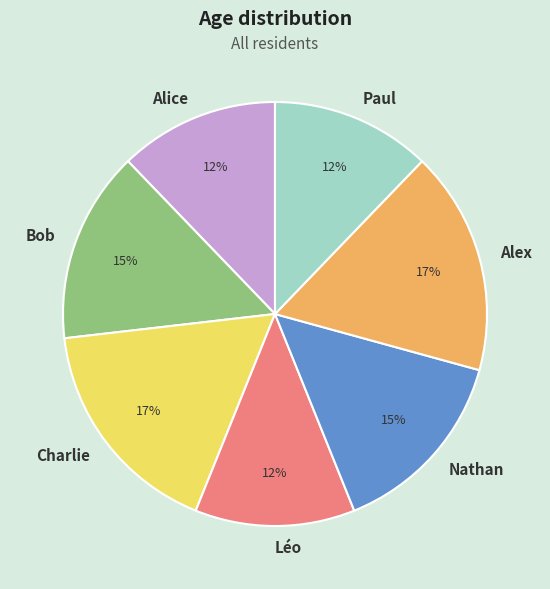

How many slices are in this pie chart?

7